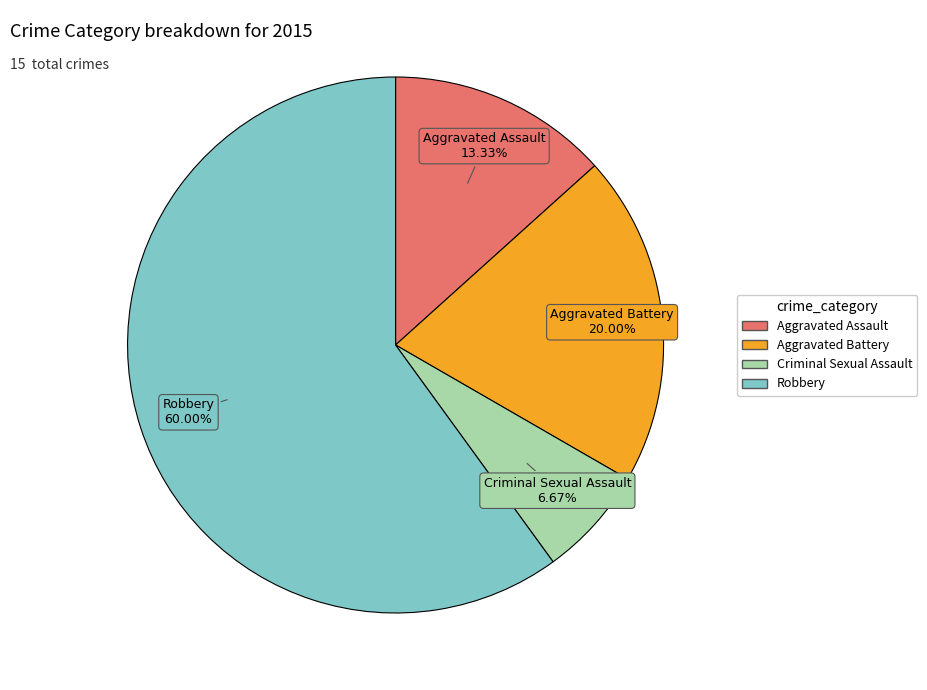

What is the ratio of the value at Aggravated Assault to the value at Robbery?

0.2